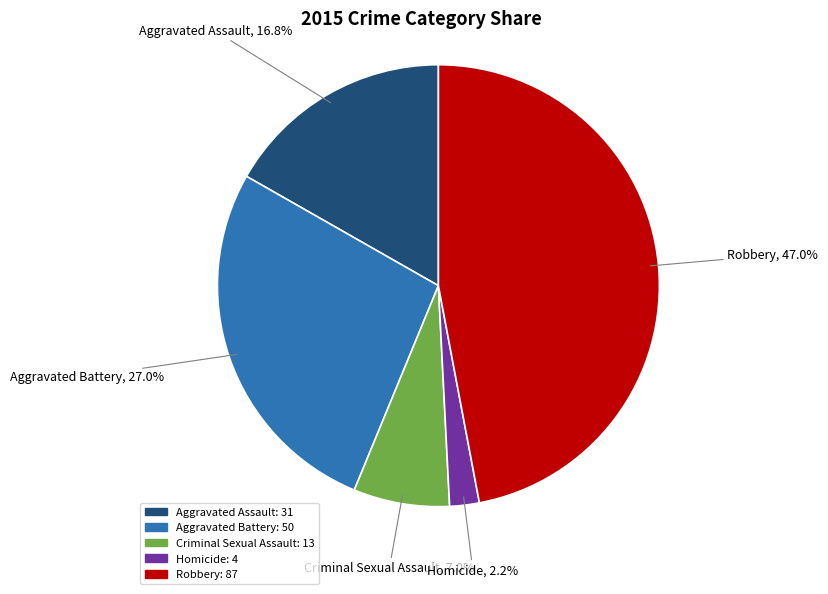

Which slice is the largest?

Robbery